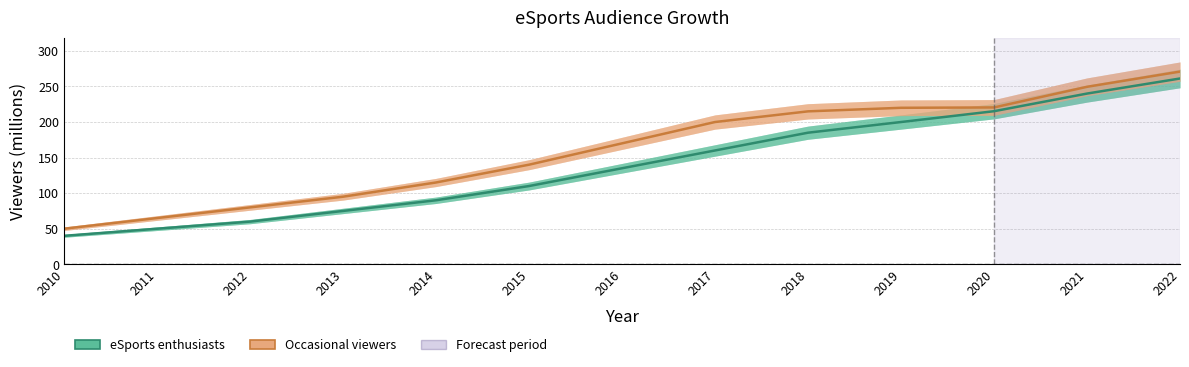

Is it true that Occasional viewers equals 200.0 at 2017?

True